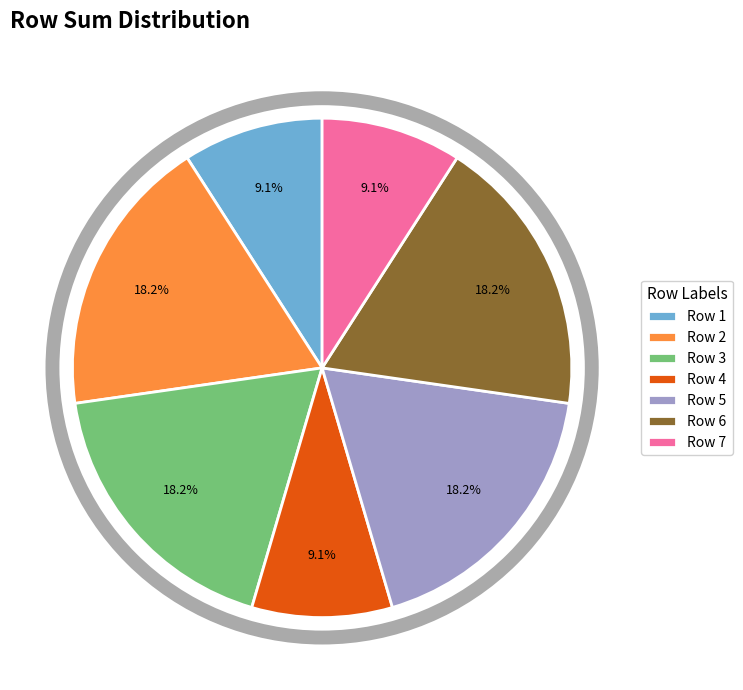

To the nearest percent, what is the difference between the largest and smallest slice percentages?

9%